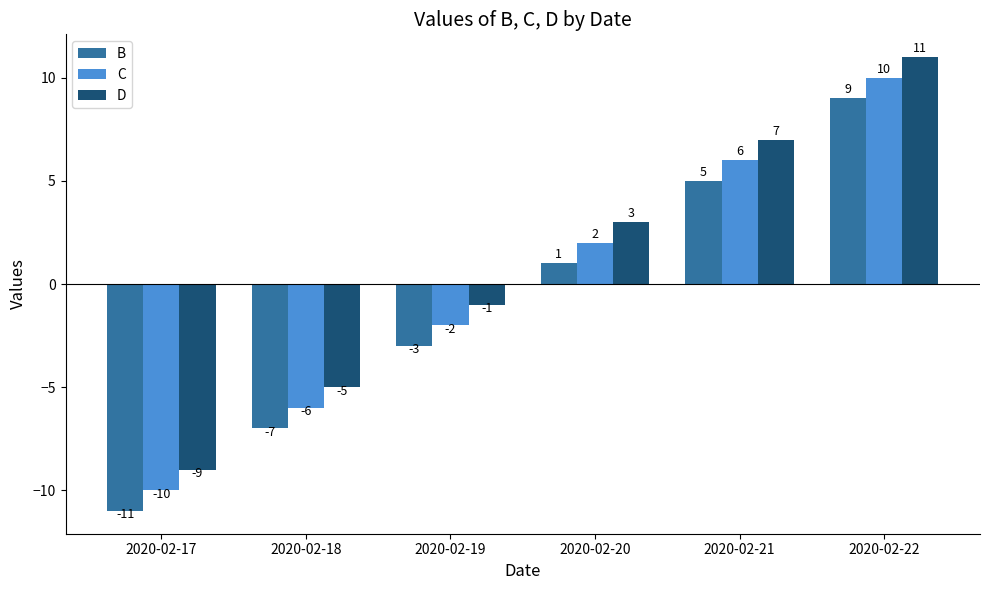

How many B values are between -7 and 5?

4